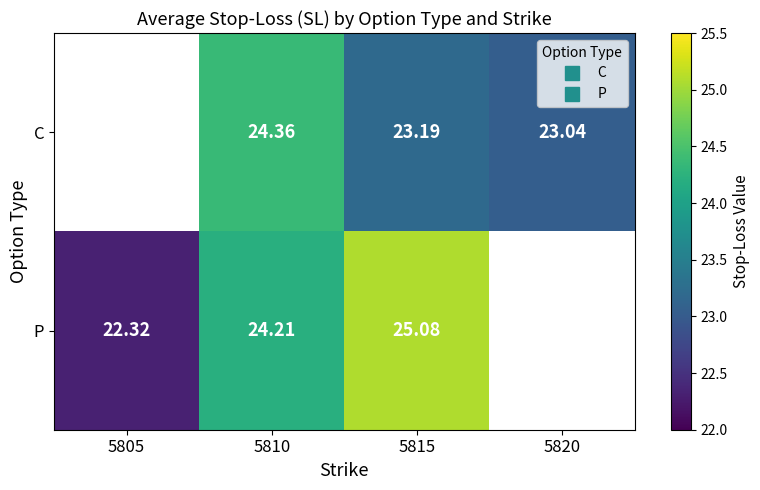

How many data points in P are less than 25?

2